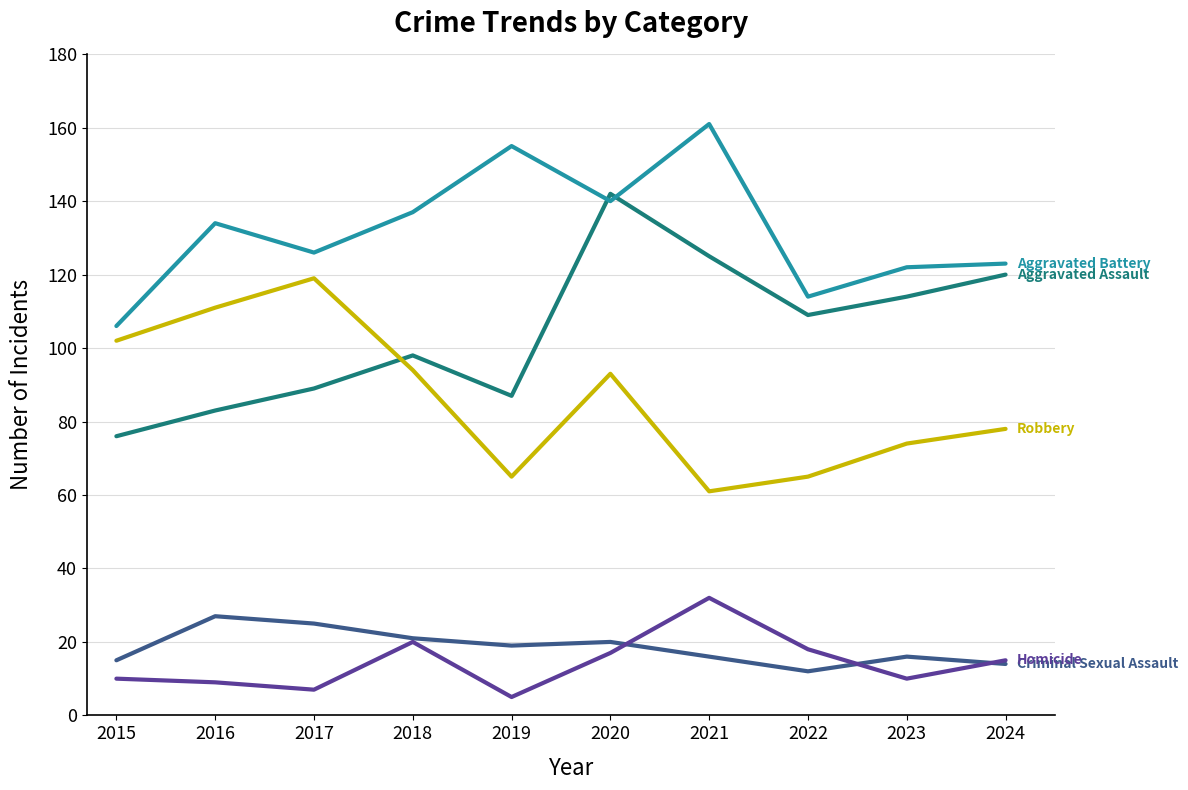

What is the spread (max minus min) of values at 2020?

125